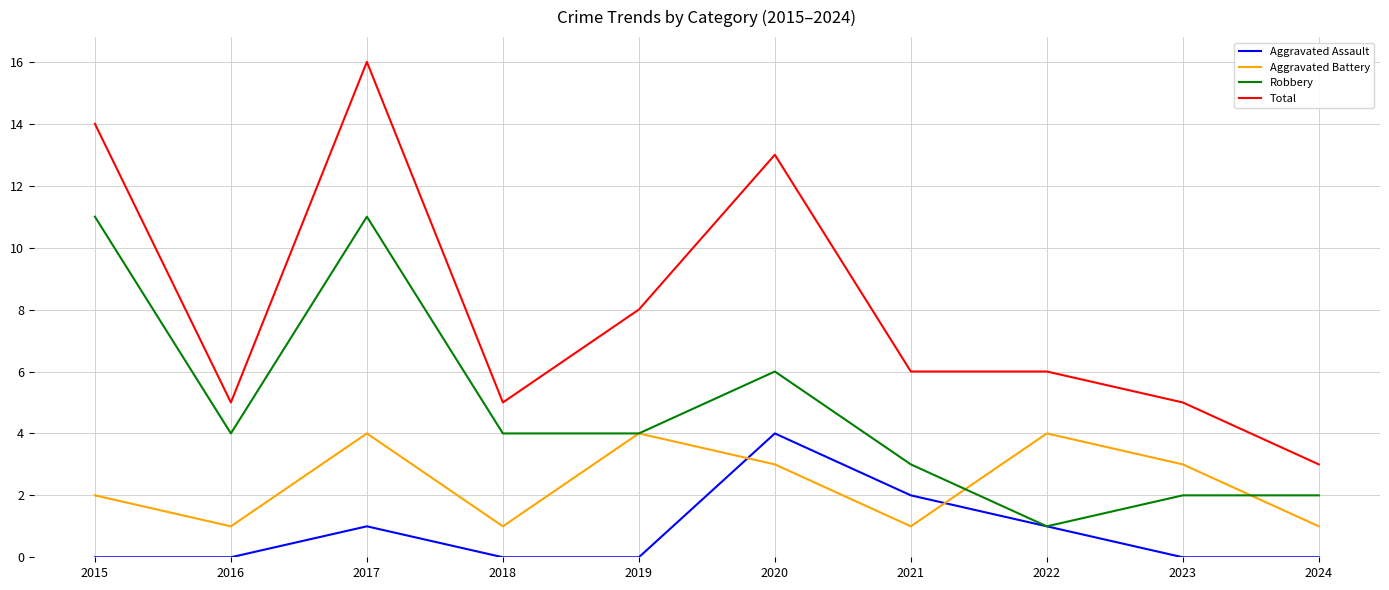

At which category does Aggravated Battery reach its first local peak?

2017